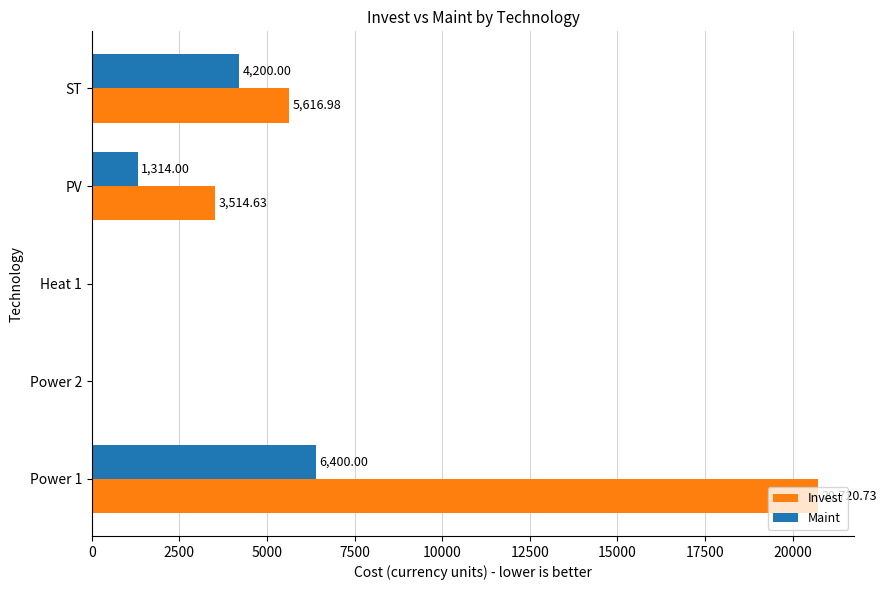

How many Maint values are between 0 and 4200?

4